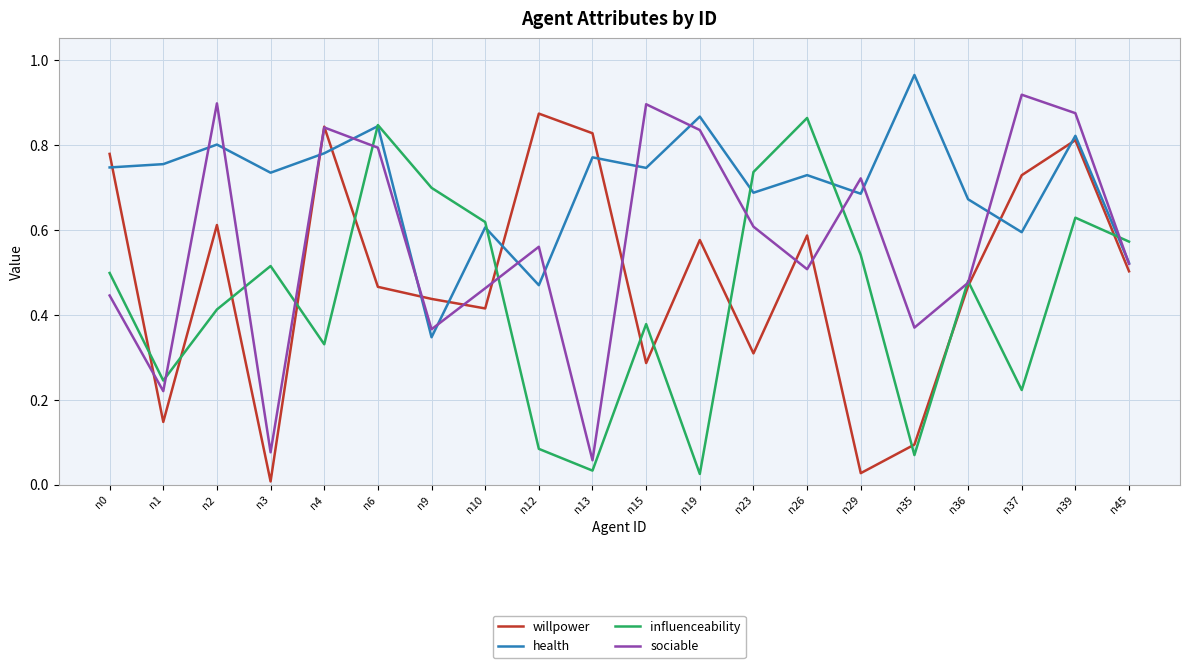

The value of sociable at n0 is 0.3. True or false?

False